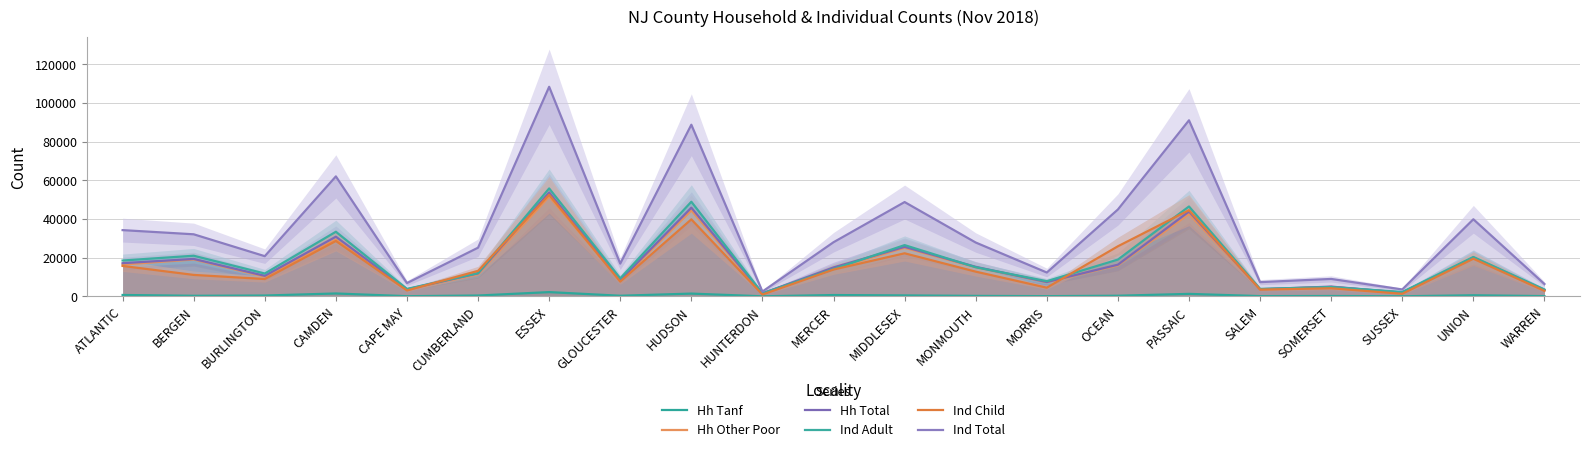

At which label is Hh Other Poor closest to 26549?

MIDDLESEX